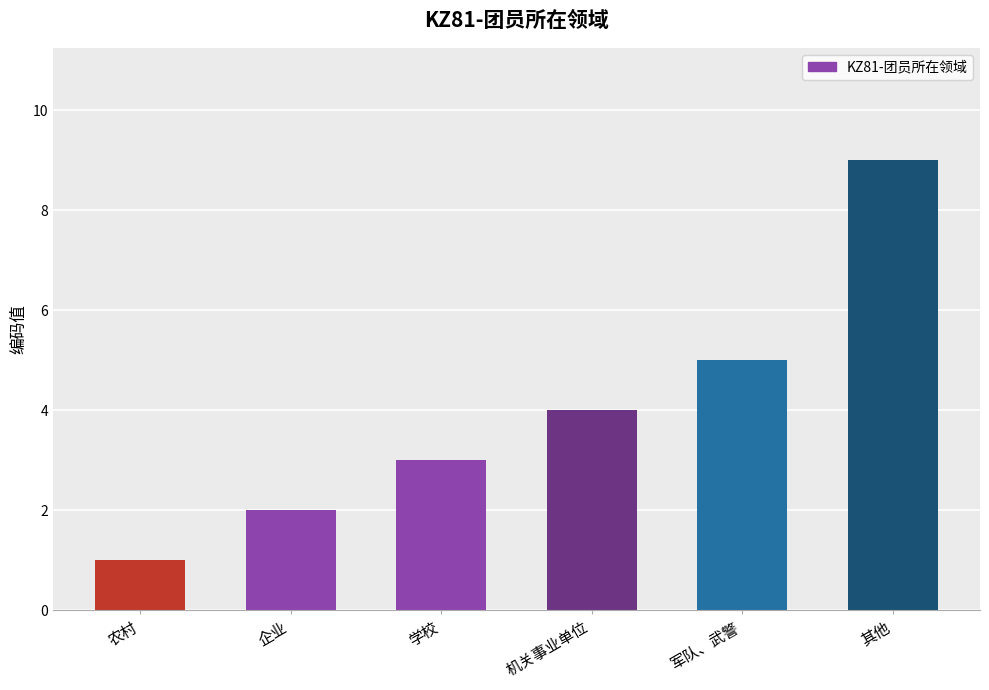

Is it true that the value at 企业 is 1?

False